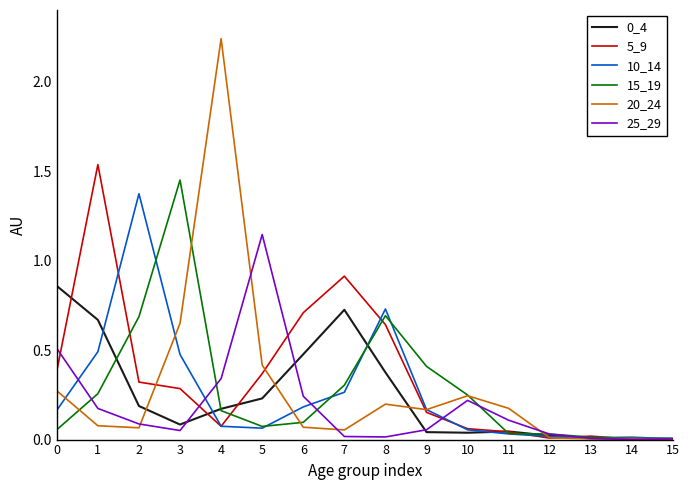

Is the value of 0_4 at 12 greater than the value of 15_19 at 4?

No